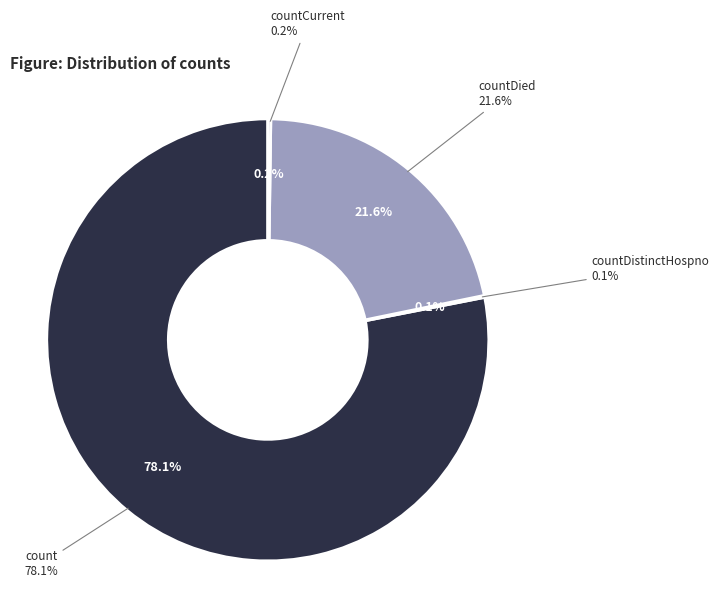

What portion of the pie excludes count?

21.9%